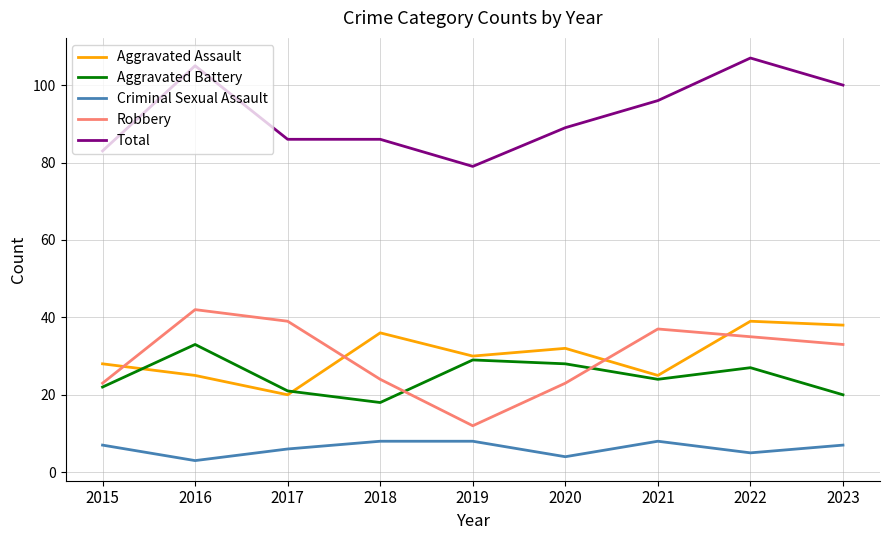

Reading left to right, list all the values displayed in this chart.

Aggravated Assault: 2015=28	2016=25	2017=20	2018=36	2019=30	2020=32	2021=25	2022=39	2023=38
Aggravated Battery: 2015=22	2016=33	2017=21	2018=18	2019=29	2020=28	2021=24	2022=27	2023=20
Criminal Sexual Assault: 2015=7	2016=3	2017=6	2018=8	2019=8	2020=4	2021=8	2022=5	2023=7
Robbery: 2015=23	2016=42	2017=39	2018=24	2019=12	2020=23	2021=37	2022=35	2023=33
Total: 2015=83	2016=105	2017=86	2018=86	2019=79	2020=89	2021=96	2022=107	2023=100